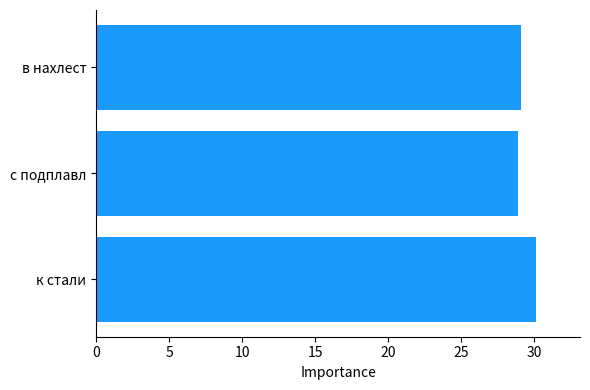

How many values are between 28 and 30?

2